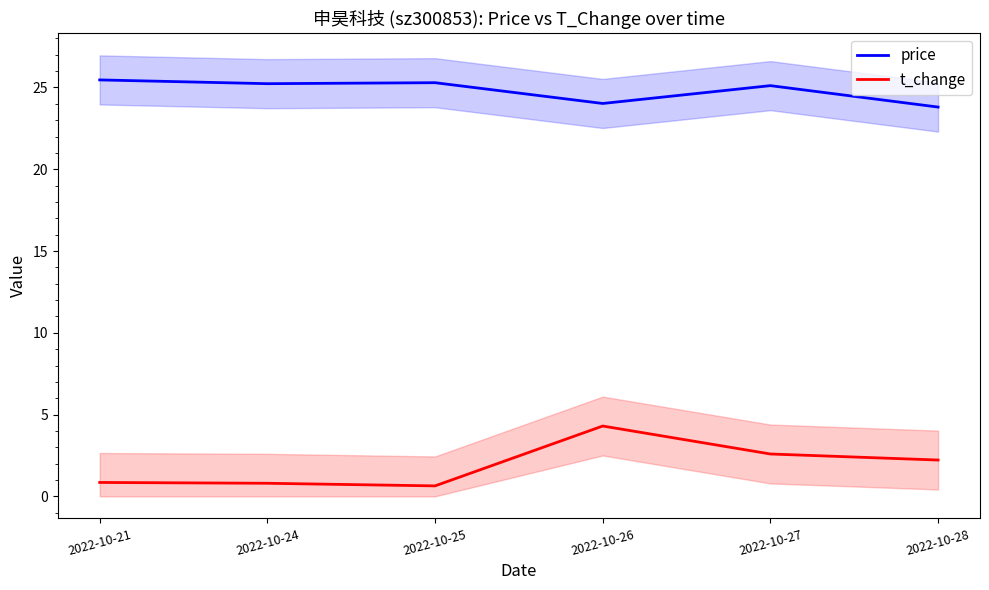

Reading right to left, what are all the values shown in this chart?

price: 23.8	25.1	24.0	25.3	25.2	25.5
t_change: 2.2	2.6	4.3	0.6	0.8	0.8